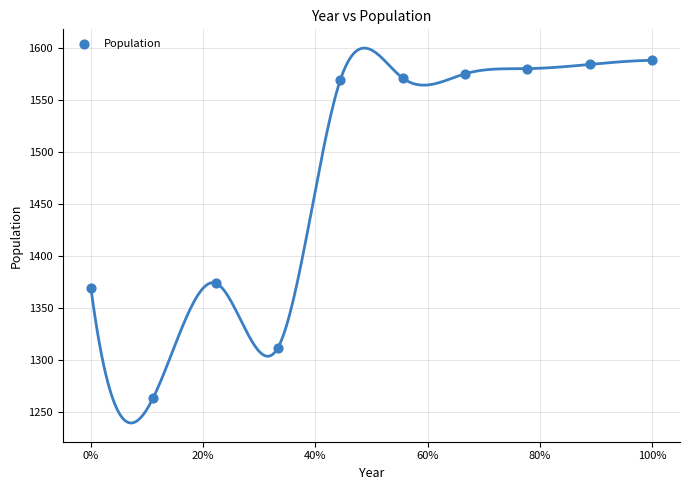

What is the average Y value?

1479